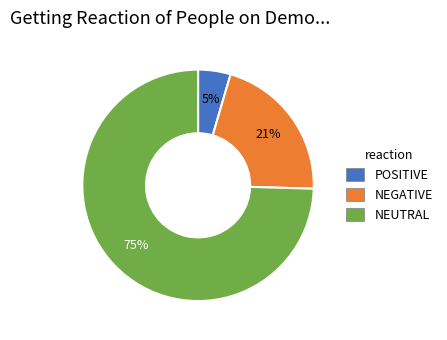

To the nearest percent, what is the average slice percentage?

33%